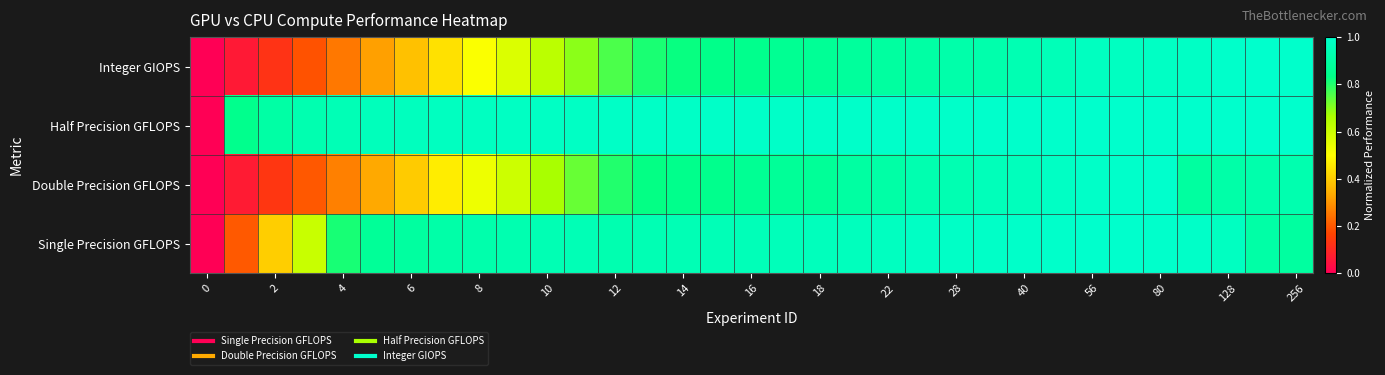

How many data points does each series have?

33